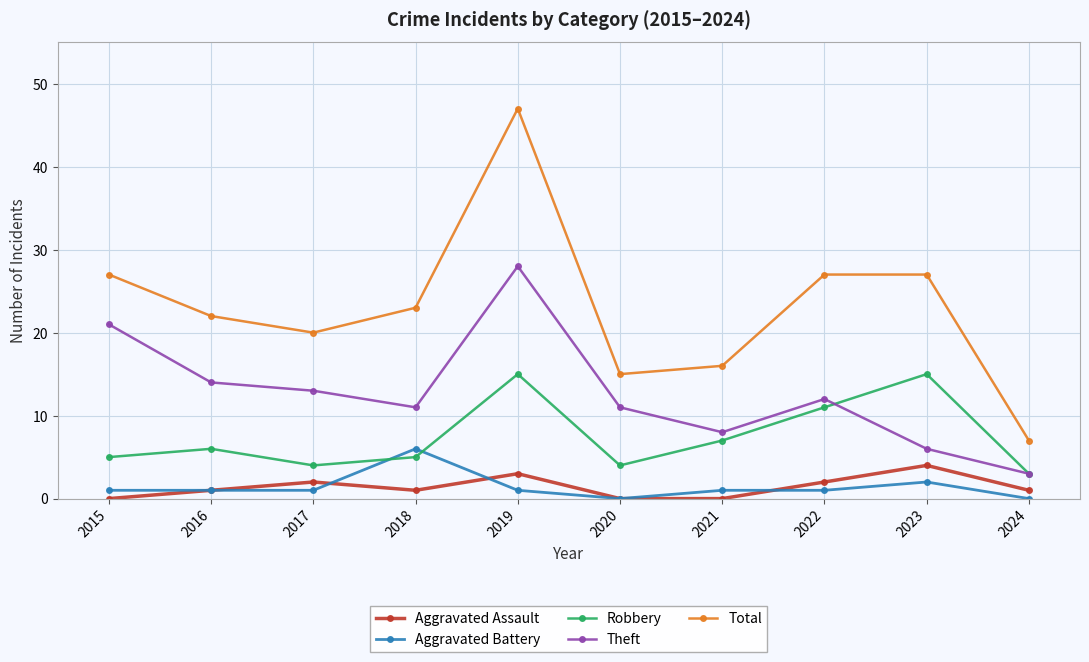

At which category is the sum across all series the highest?

2019